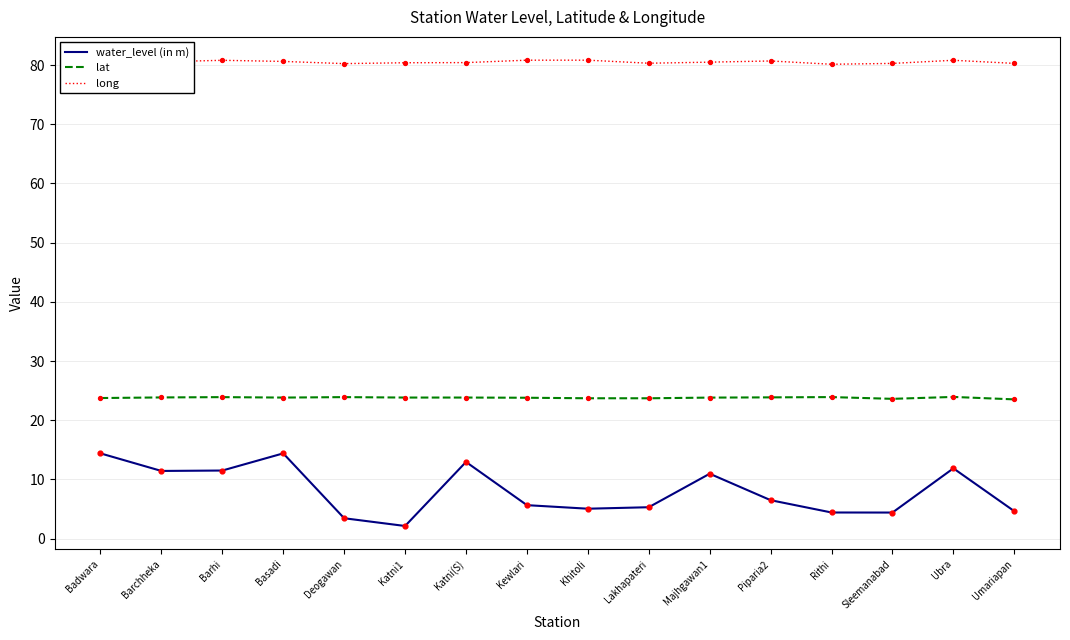

At how many categories does at least one series exceed 27?

16